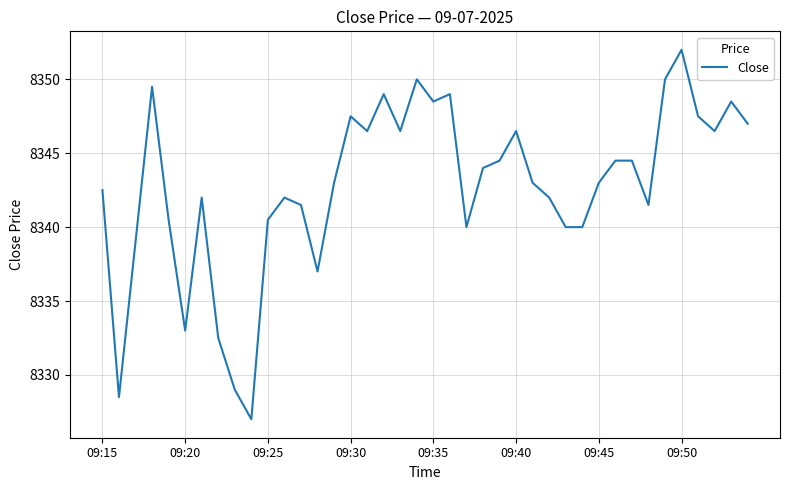

What is the greatest value displayed?

8352.0